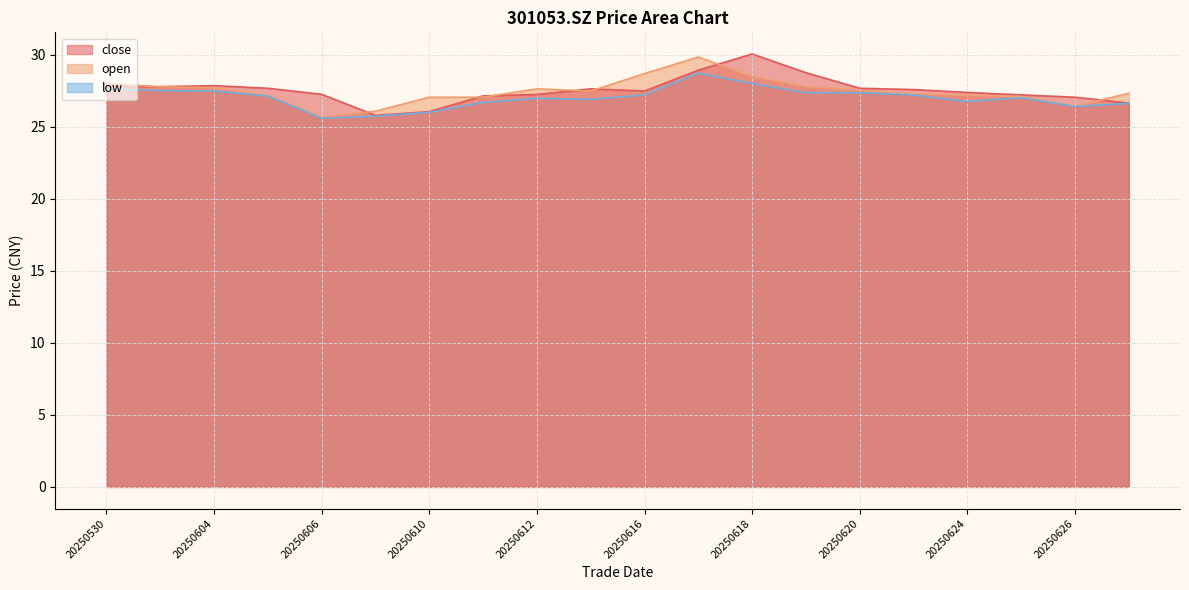

After their last crossing, which series has the higher values: open or close?

open